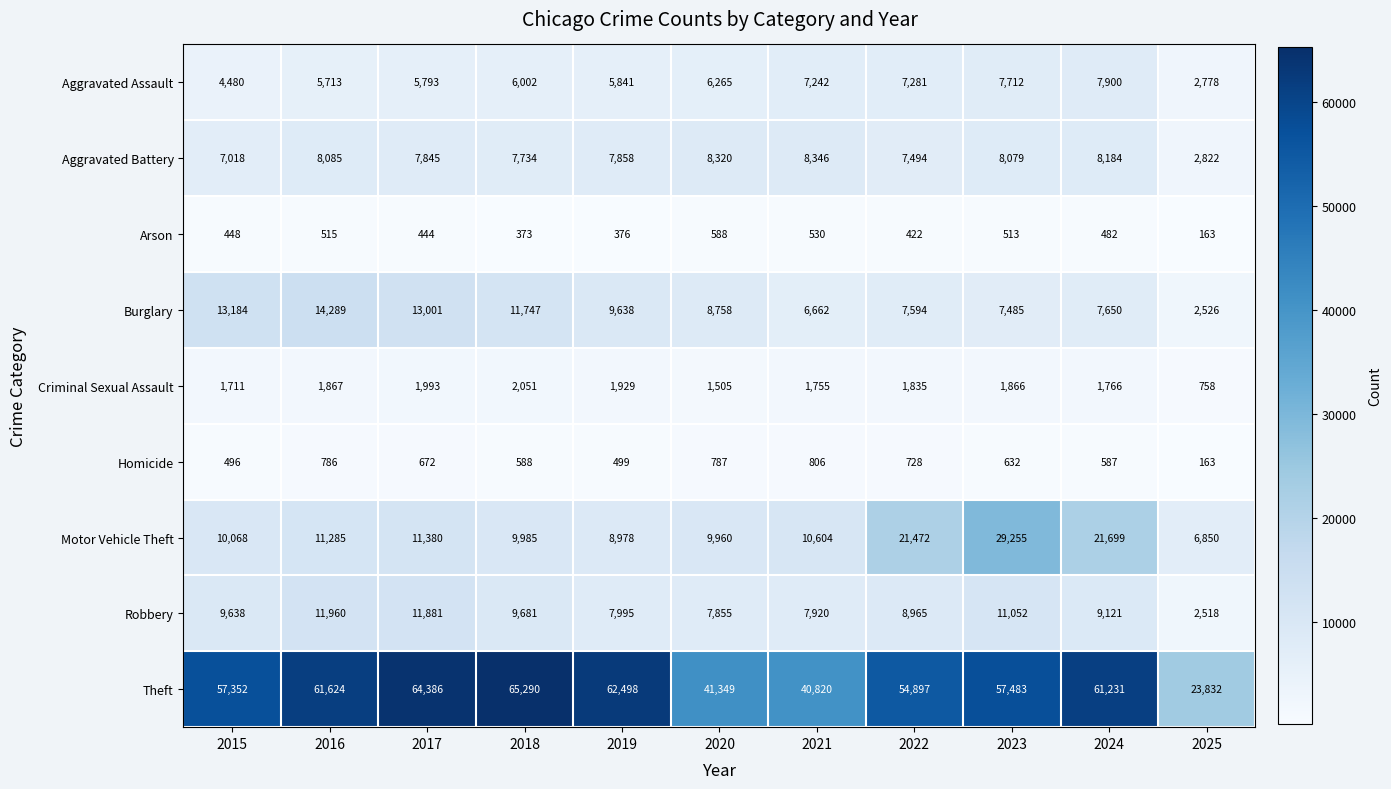

The value of Criminal Sexual Assault at 2017 is 1993. True or false?

True